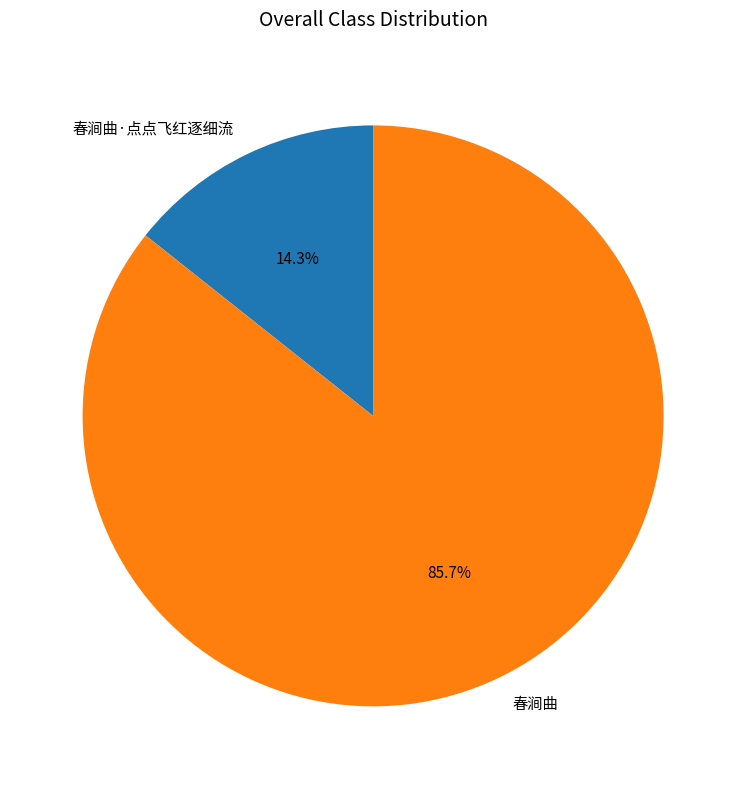

Is it true that 春涧曲·点点飞红逐细流 is 14% of the pie?

True